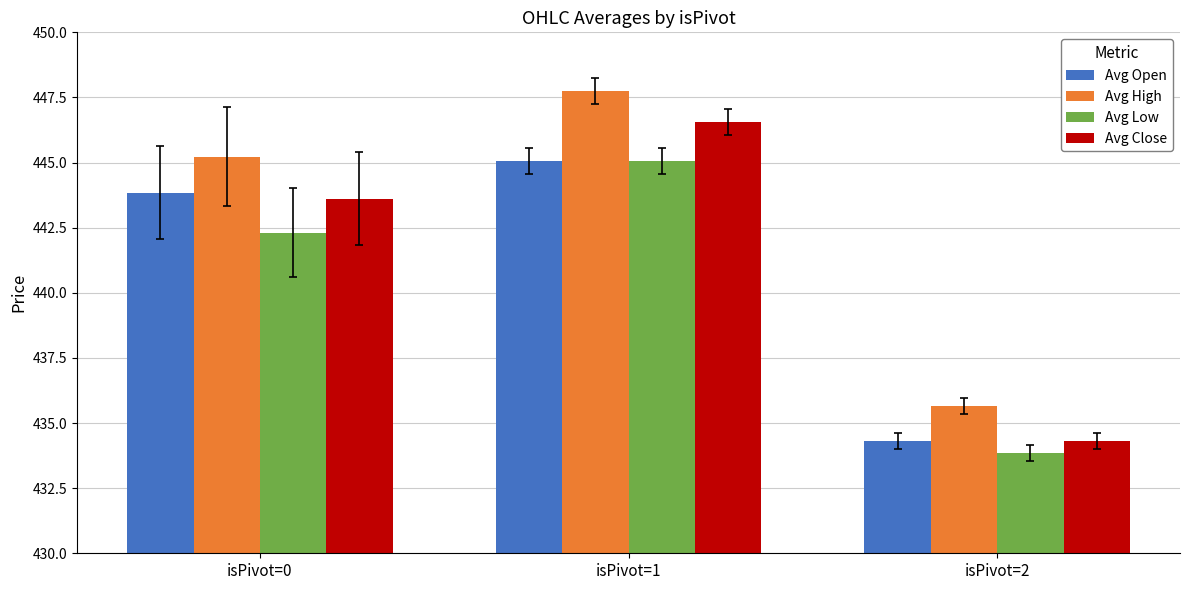

List the labels in order of Avg High value, smallest first.

isPivot=2, isPivot=0, isPivot=1